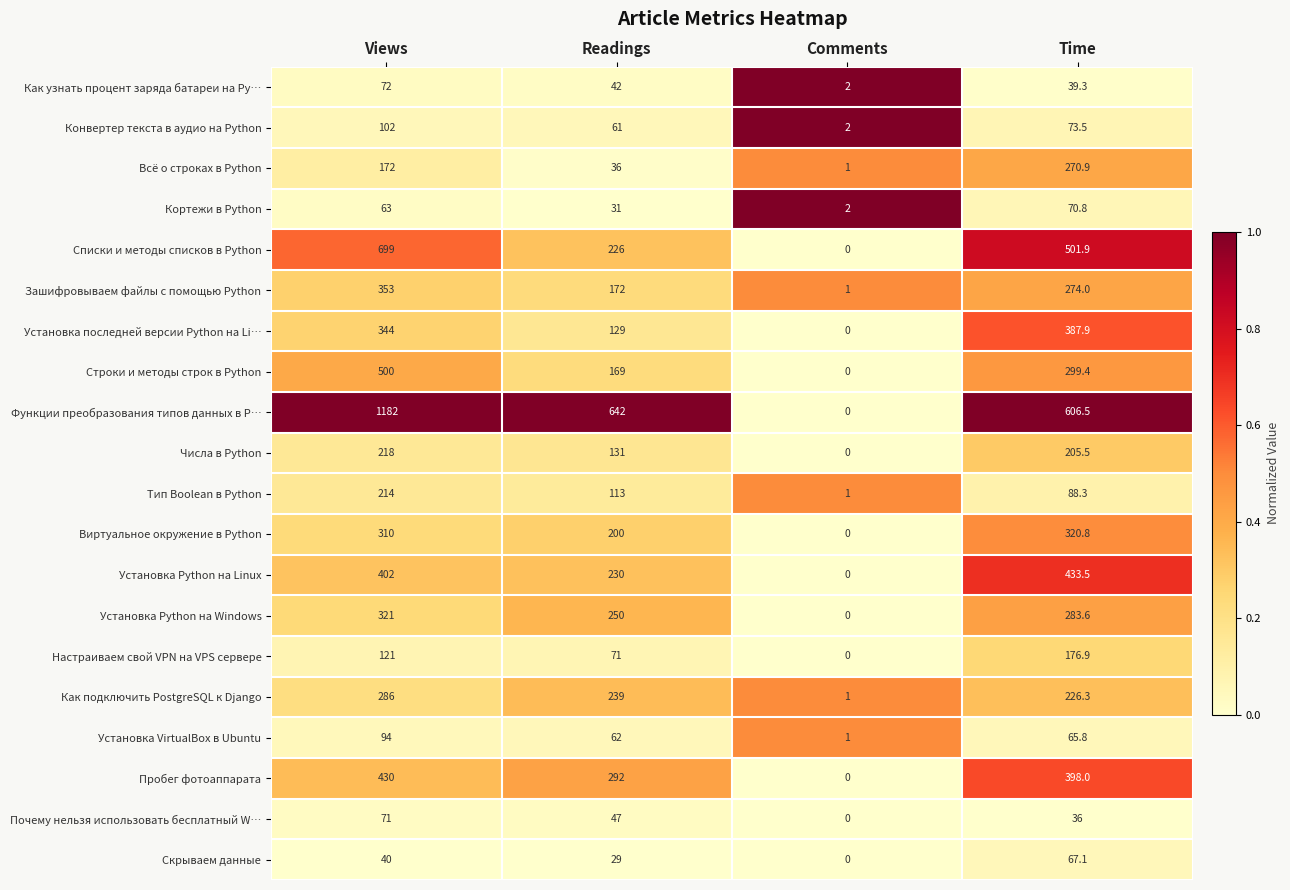

List the labels in order of Функции преобразования типов данных в P… value, largest first.

Views, Readings, Time, Comments